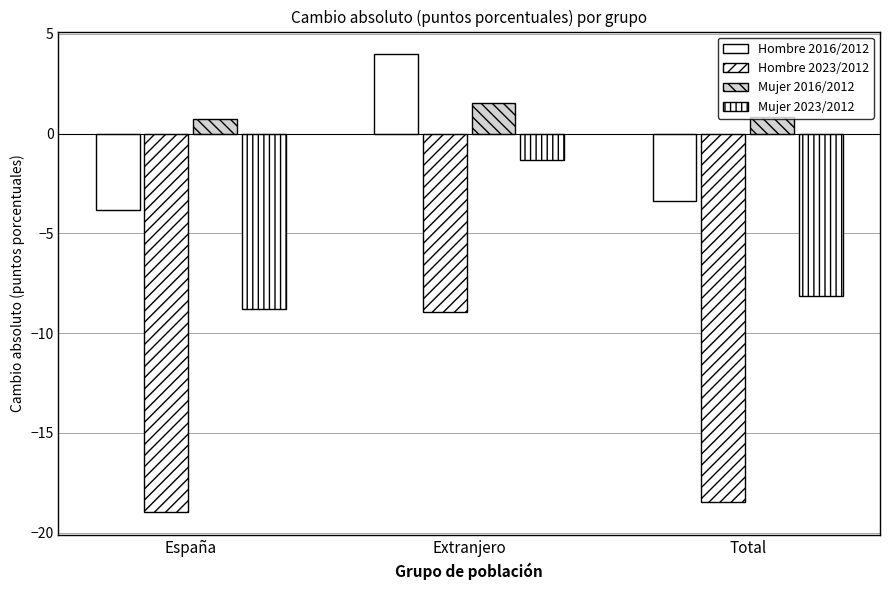

How many data points does each series have?

3